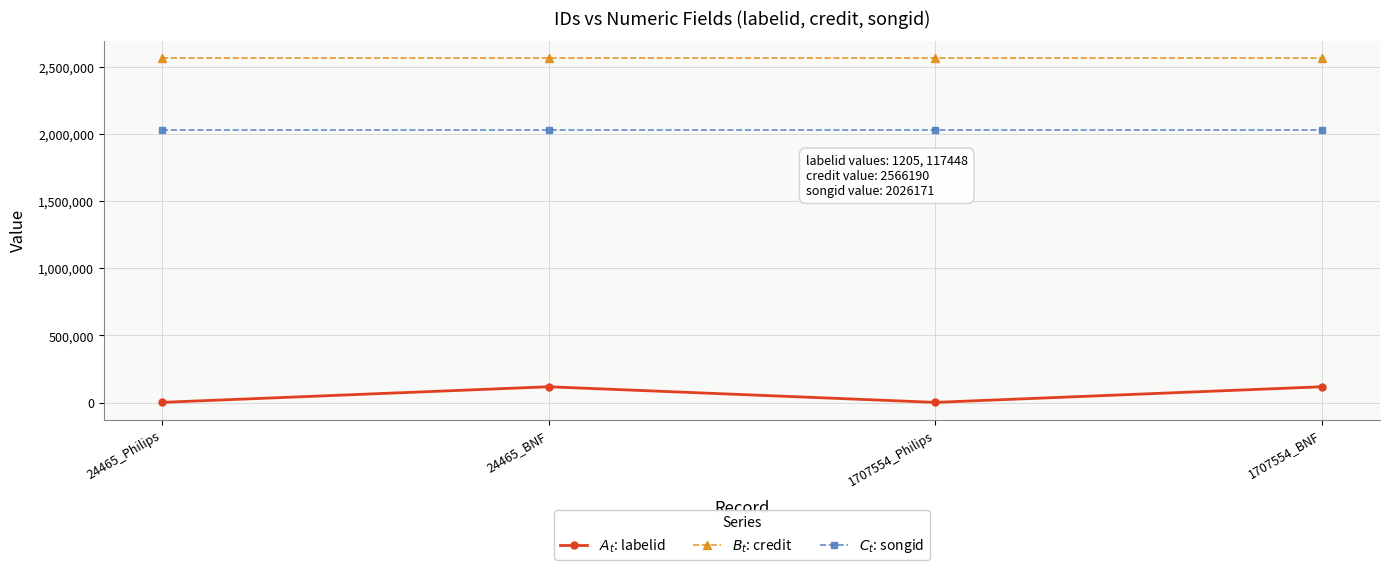

How many lines are shown in the chart?

3